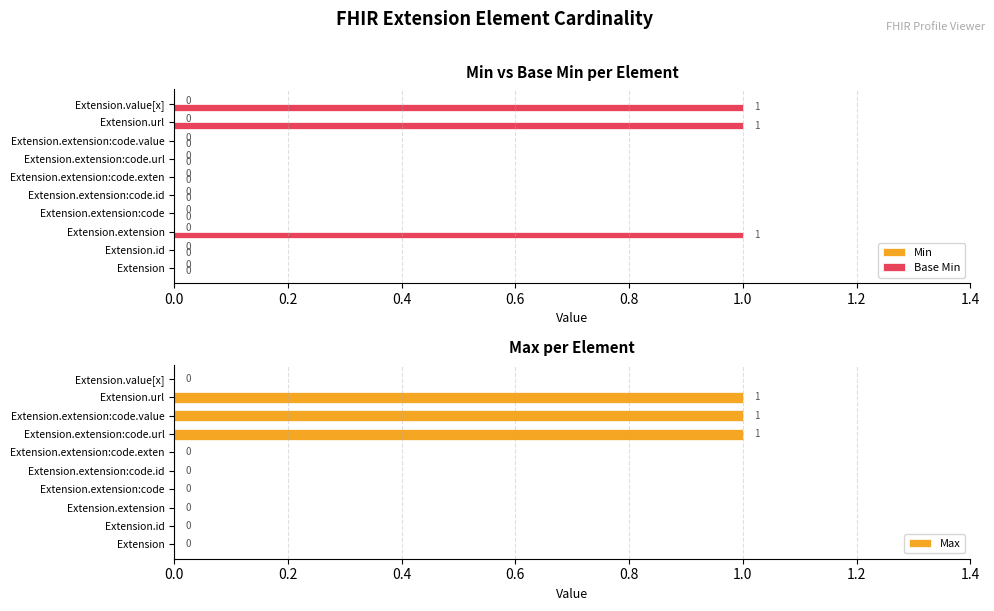

What are all the series names shown in the legend?

Min, Base Min, Max